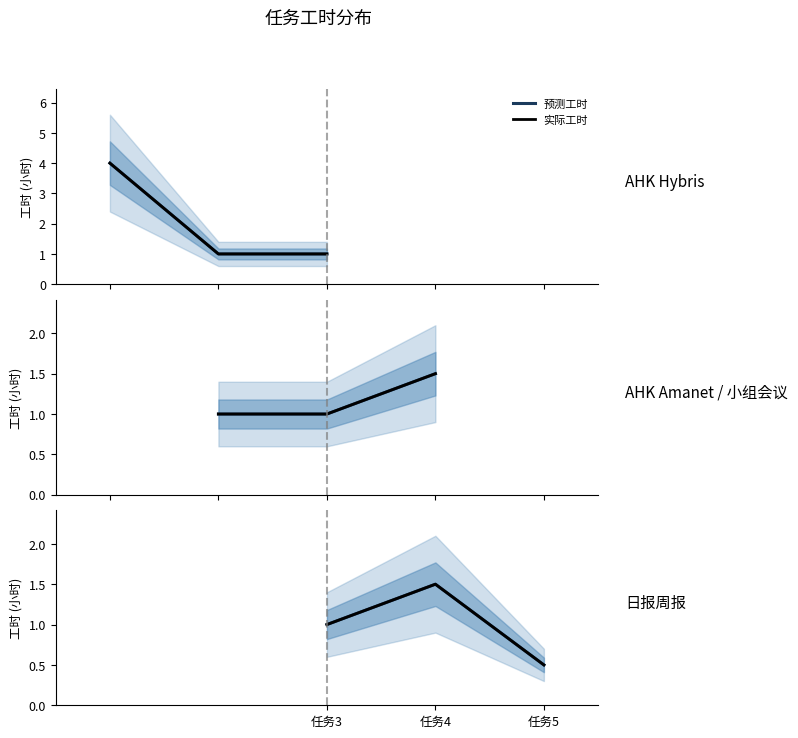

At which label does 实际工时 first exceed 1?

任务4